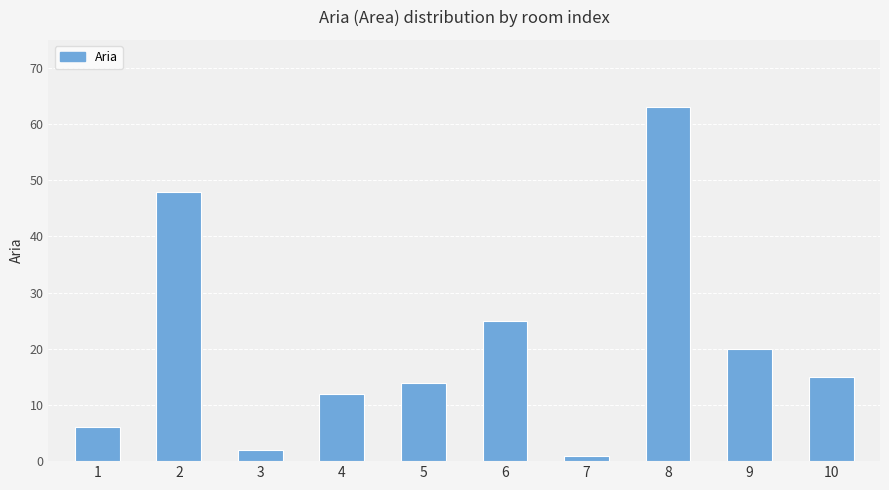

List the labels in order of value, smallest first.

7, 3, 1, 4, 5, 10, 9, 6, 2, 8